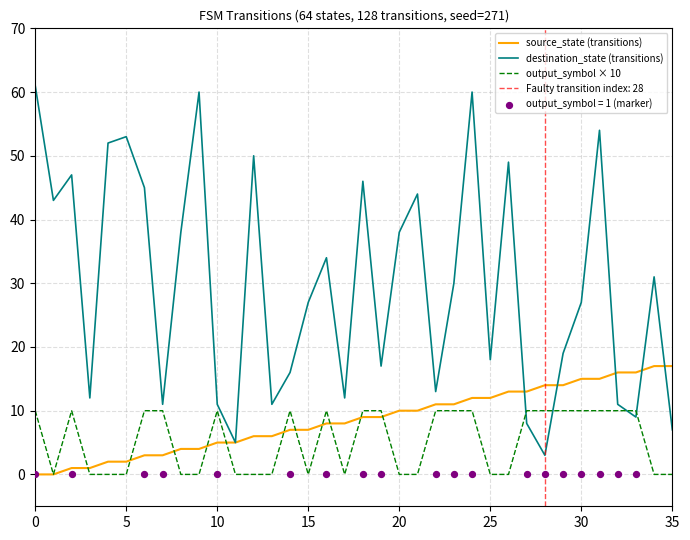

Which series has the largest total across all categories?

destination_state (transitions)